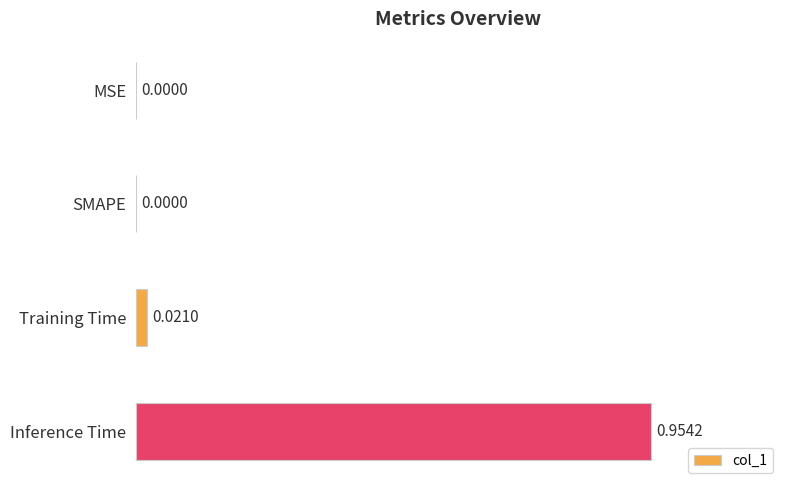

What is the change in value from Training Time to Inference Time?

+0.9